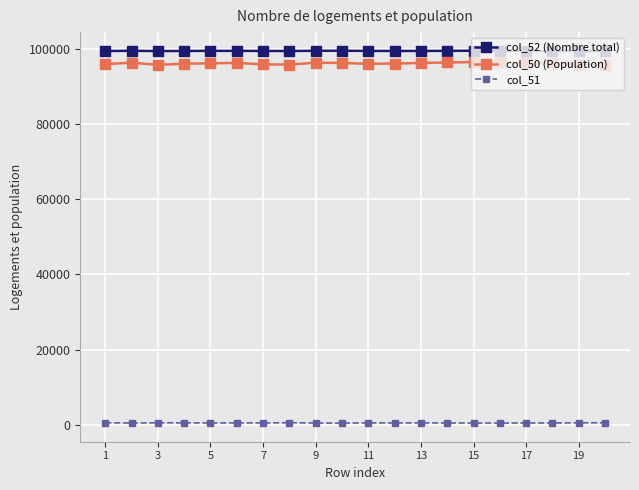

True or false: col_52 (Nombre total) and col_50 (Population) cross at least once.

False